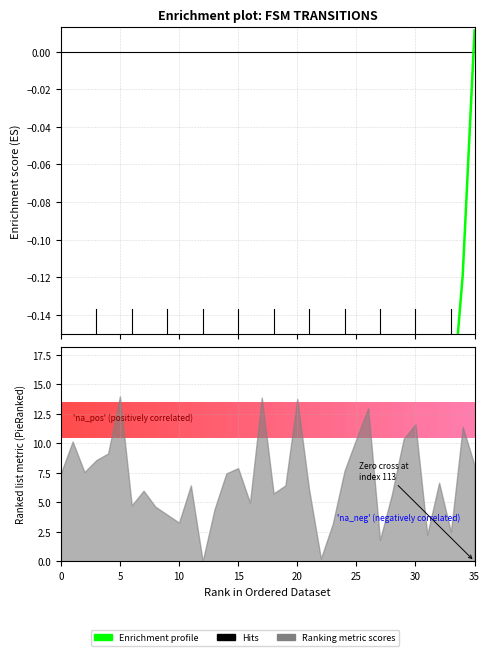

What is the difference between the second highest and minimum values?

1.4